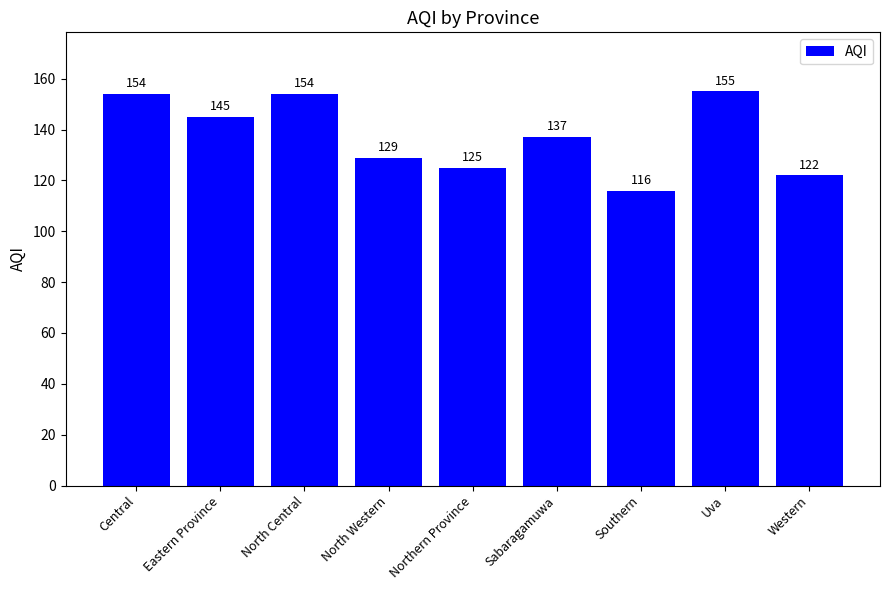

Does the chart contain any negative values?

No